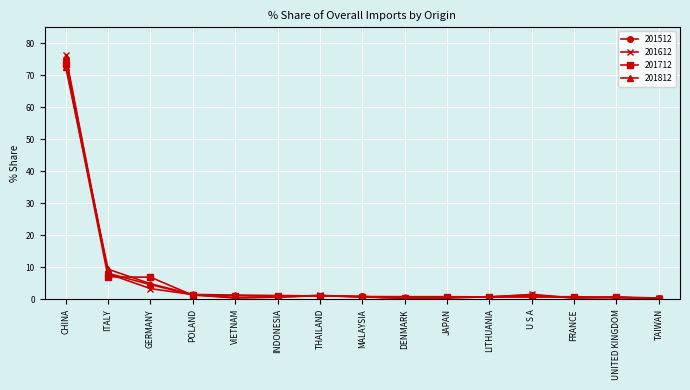

At which category is the sum across all series the highest?

CHINA